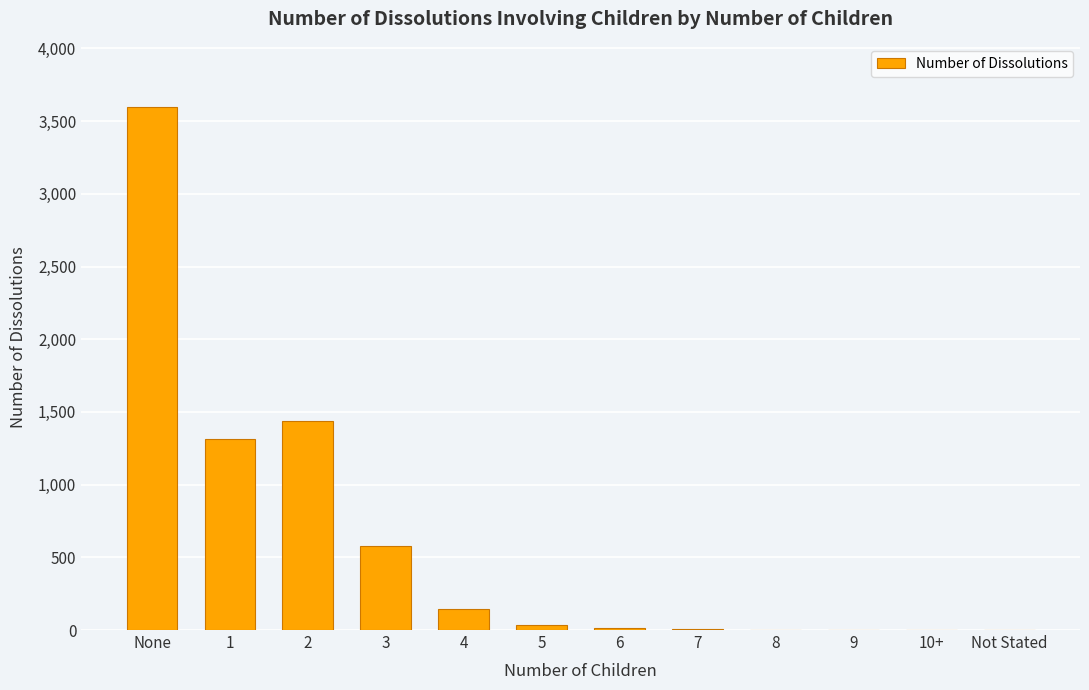

What is the approximate value at None?

3596